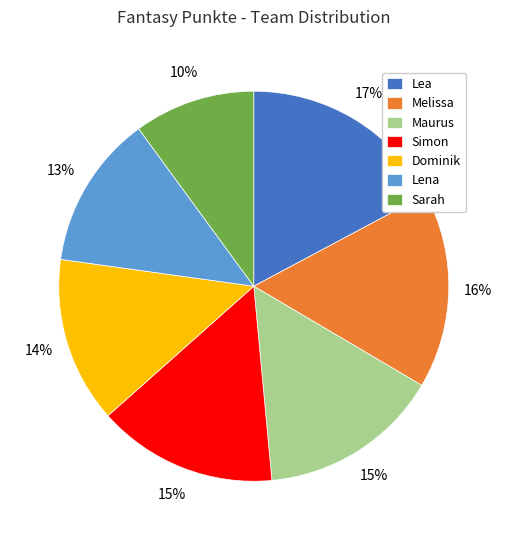

Which has a higher value, Simon or Melissa?

Melissa